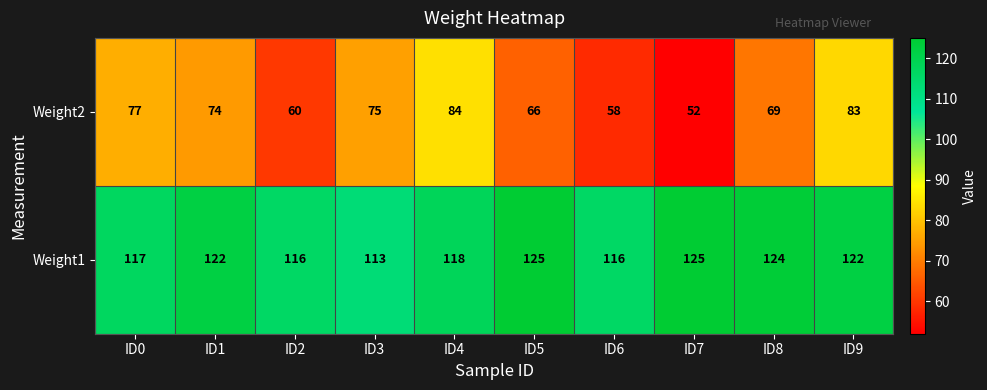

What is the difference between the Weight2 values at ID3 and ID5?

9